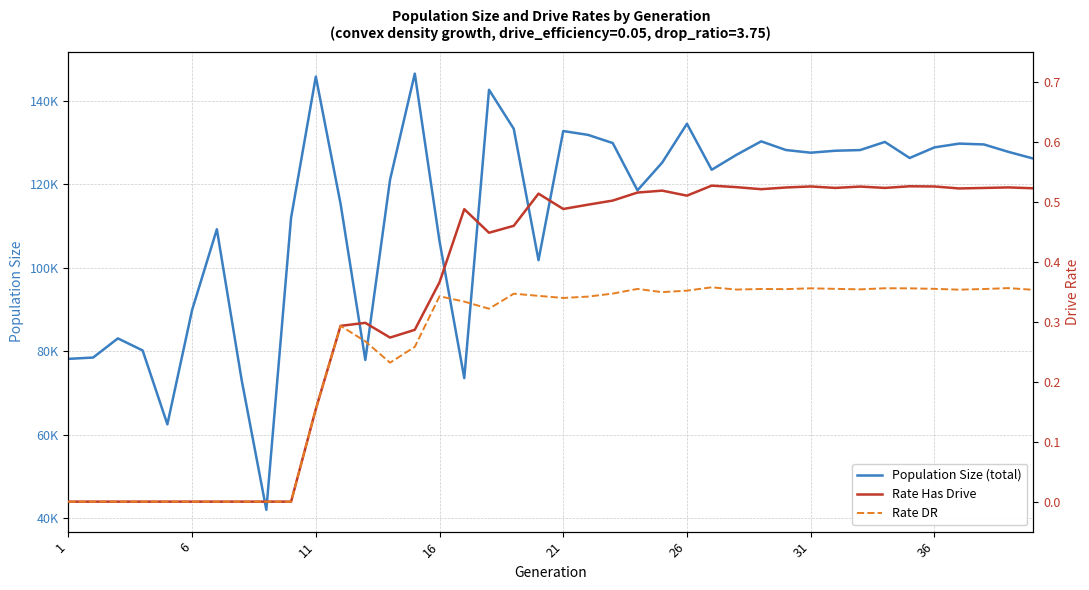

Count the Rate DR values in the range 0 to 1.

40